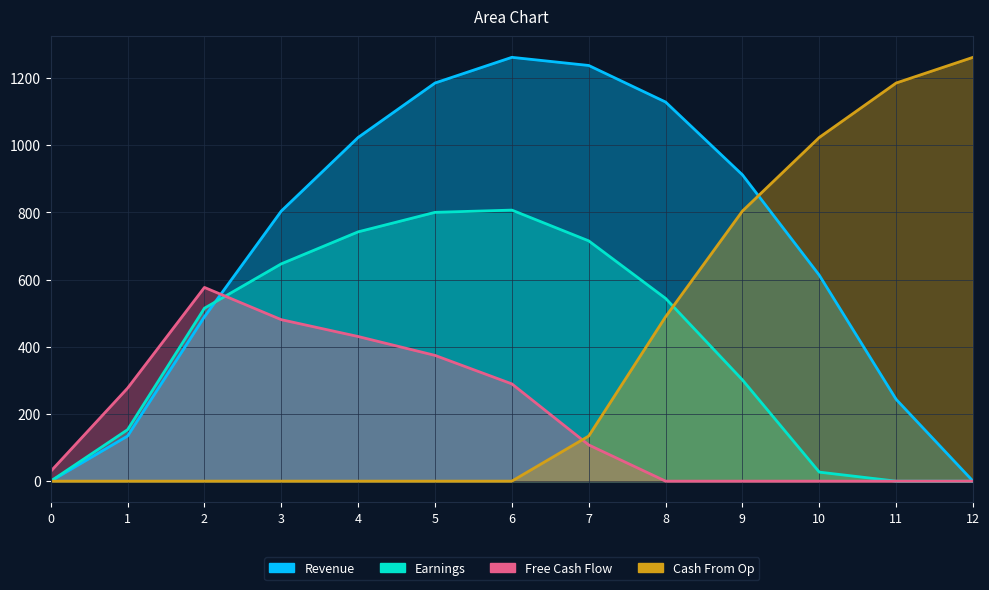

Which has a higher value, 6 or 0?

6